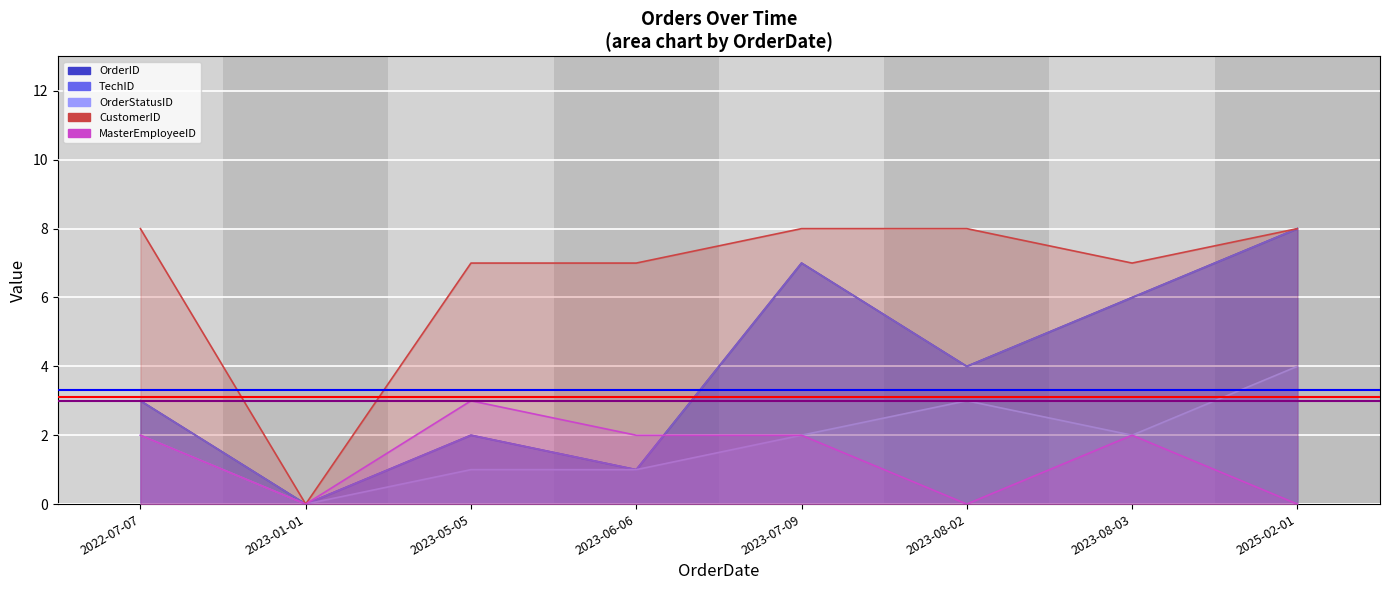

What position from the right is 2023-05-05?

6